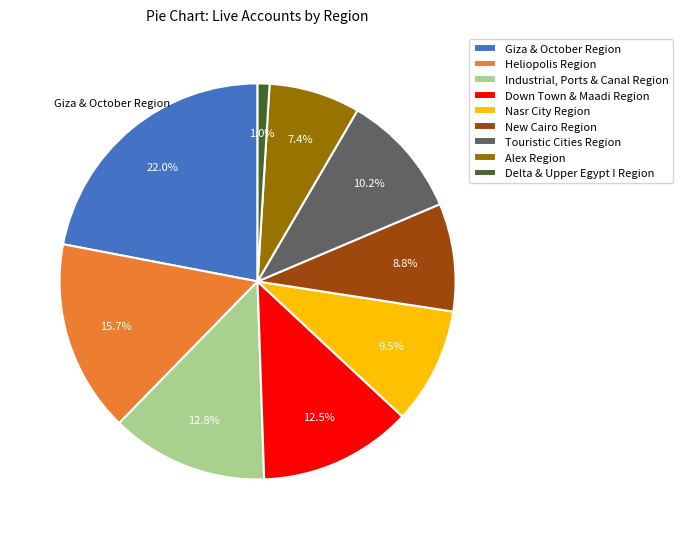

Is there any slice that represents more than half of the pie?

No